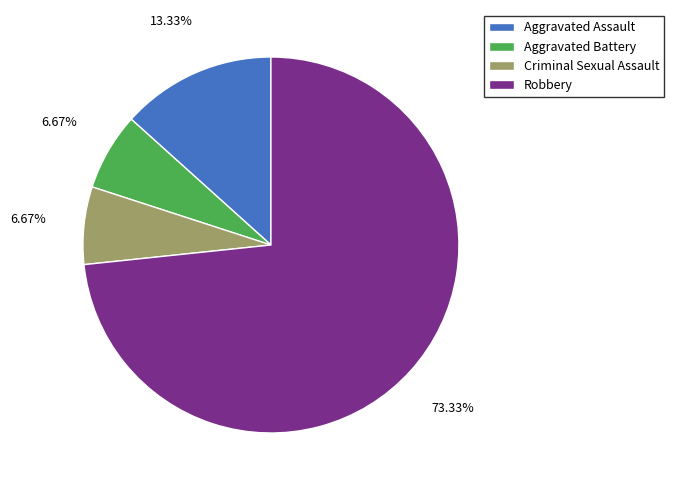

Count the number of slices in the pie.

4